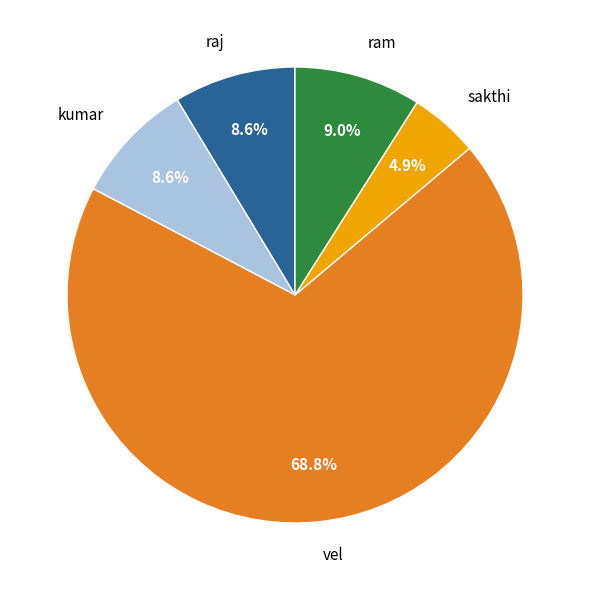

Which slice represents more than half of the pie?

vel